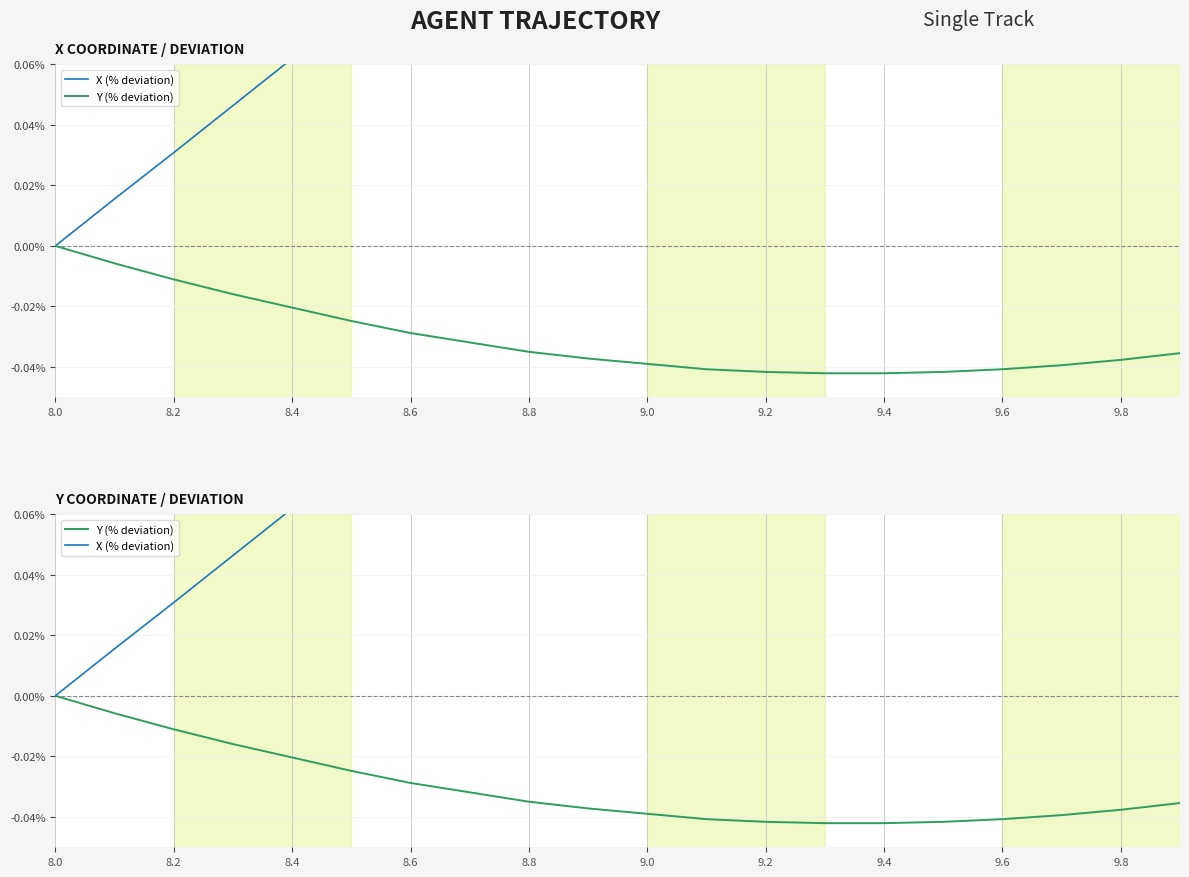

Is the value of X (% deviation) at 19 greater than the value of Y (% deviation) at 8.6?

Yes